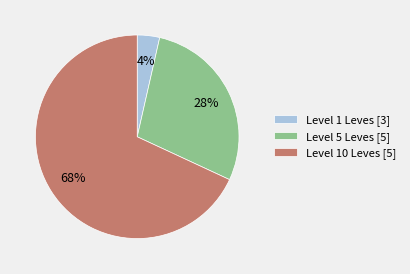

To the nearest percent, what percentage of the pie is Level 5 Leves [5]?

28%